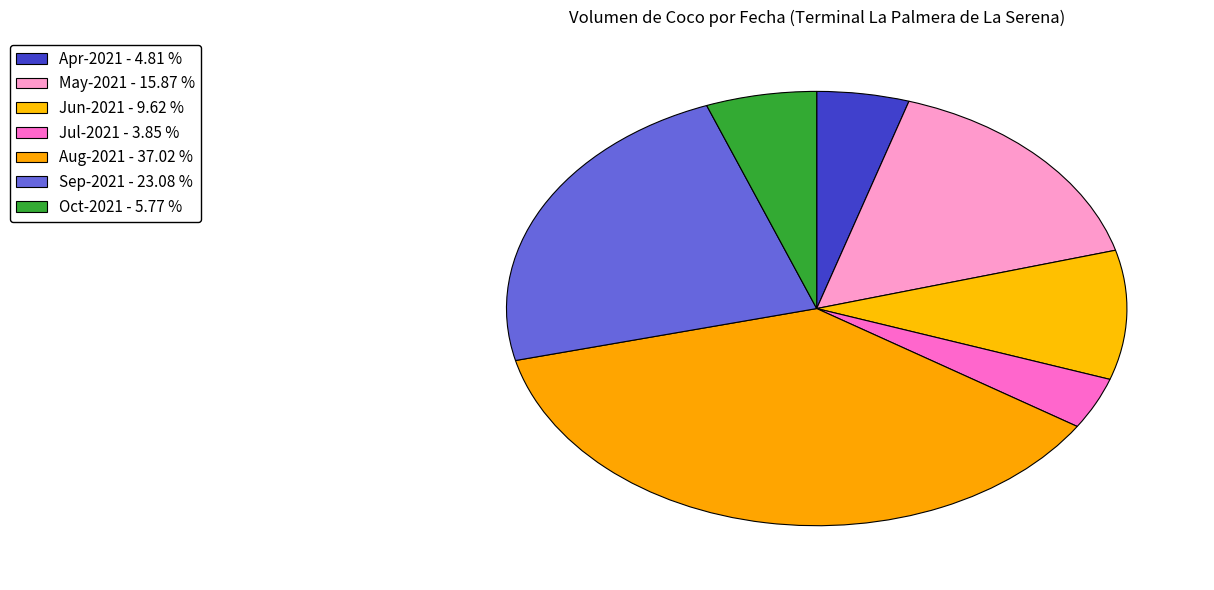

How many segments does this pie chart have?

7